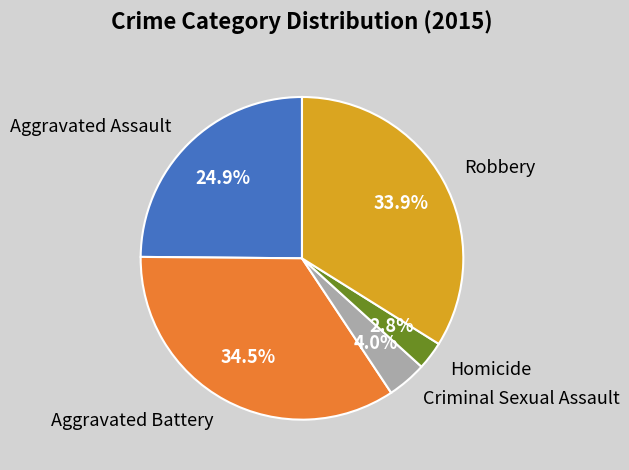

Count the number of slices in the pie.

5